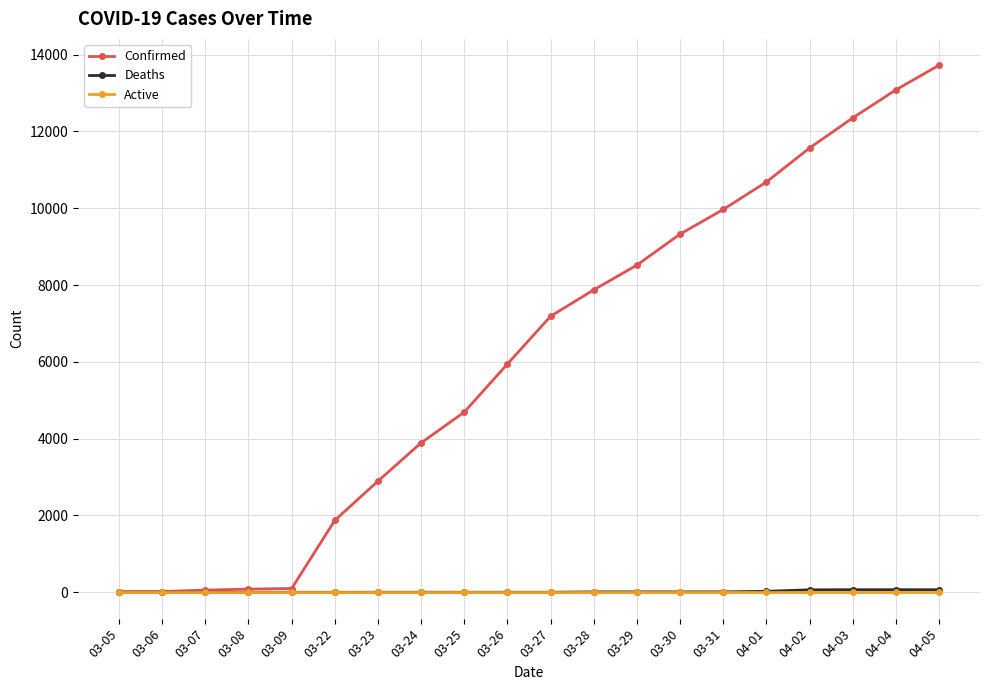

Where is Confirmed nearest to the value 6870?

03-27